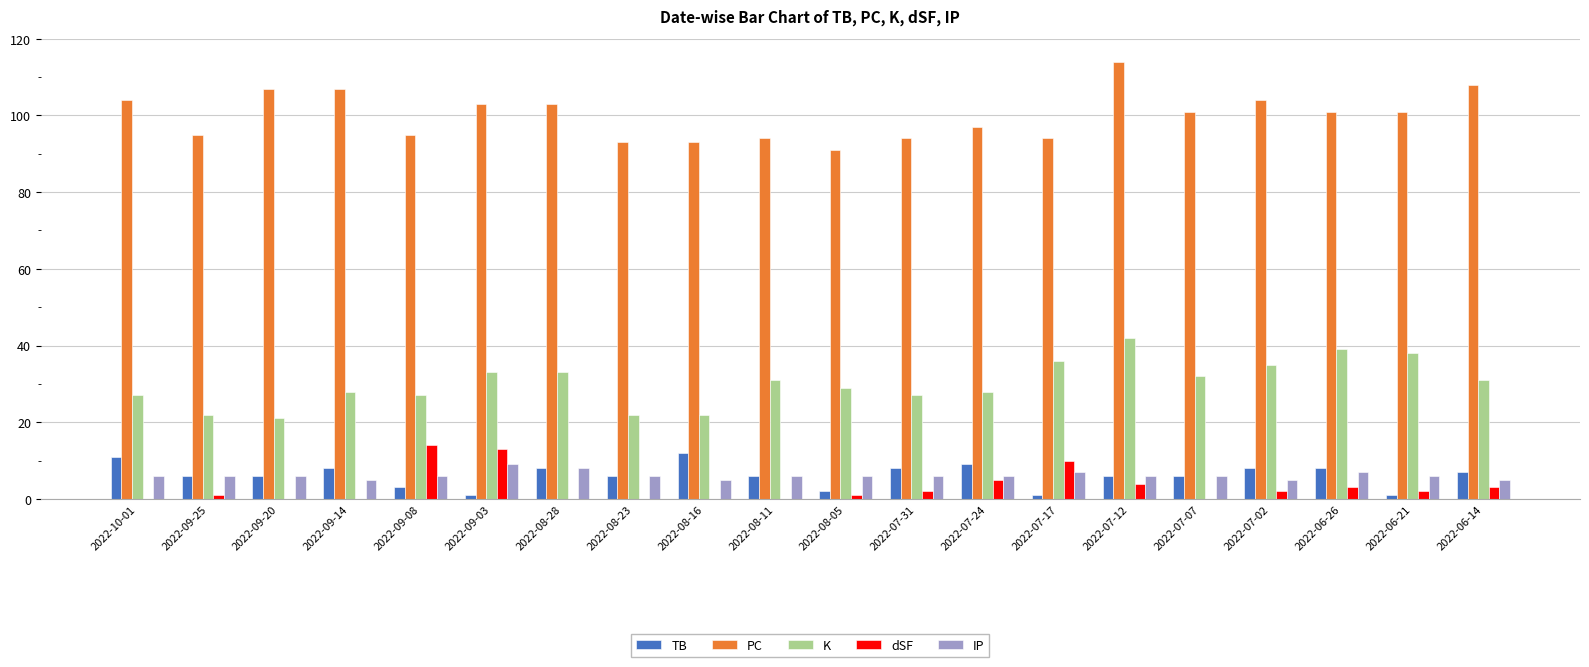

Is it true that IP equals 6 at 2022-10-01?

True